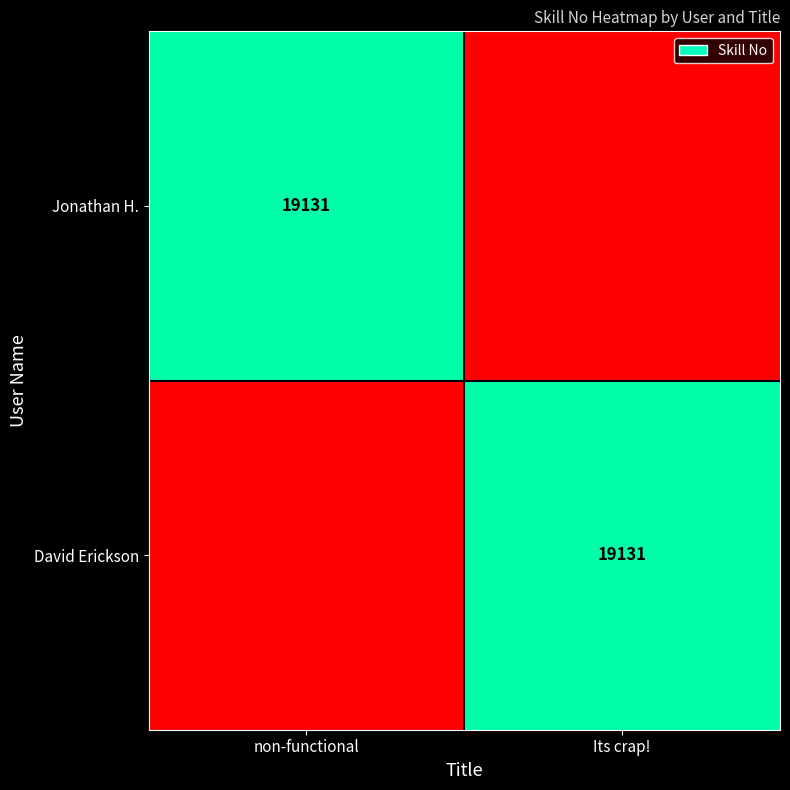

The Jonathan H. series shows 8988 at non-functional. True or false?

False